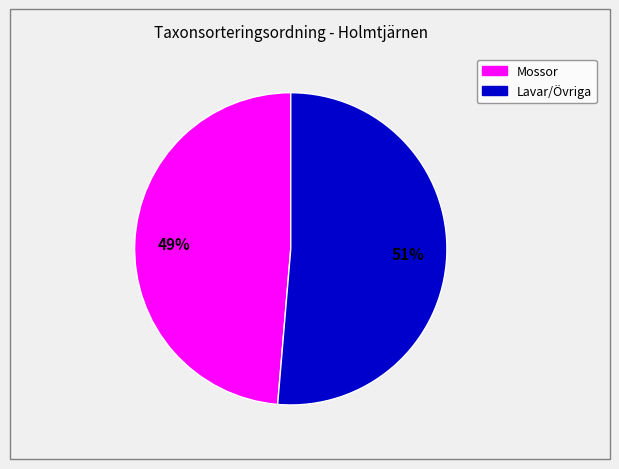

How many slices are in this pie chart?

2